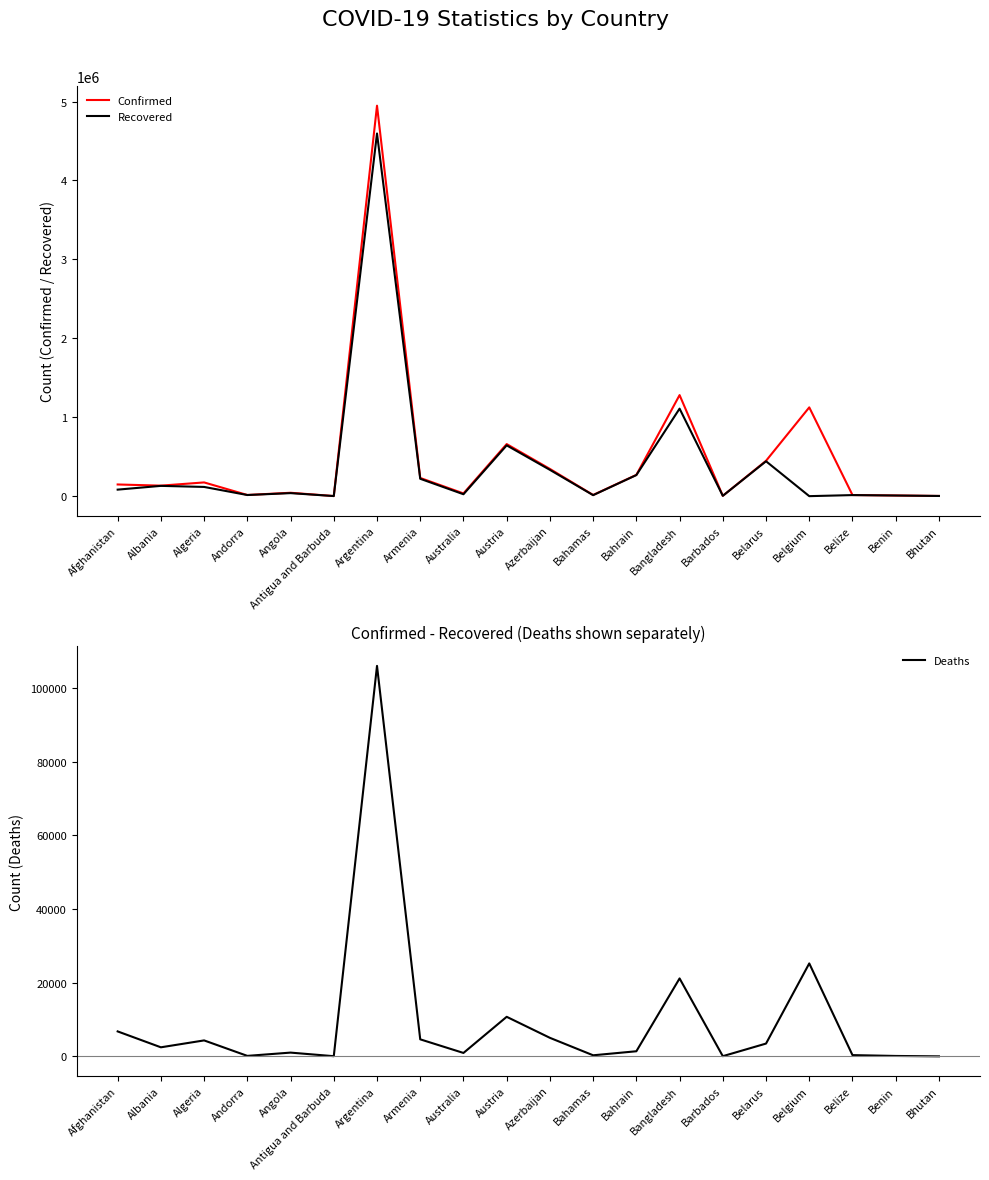

What is the label of the 10th point from the left?

Austria